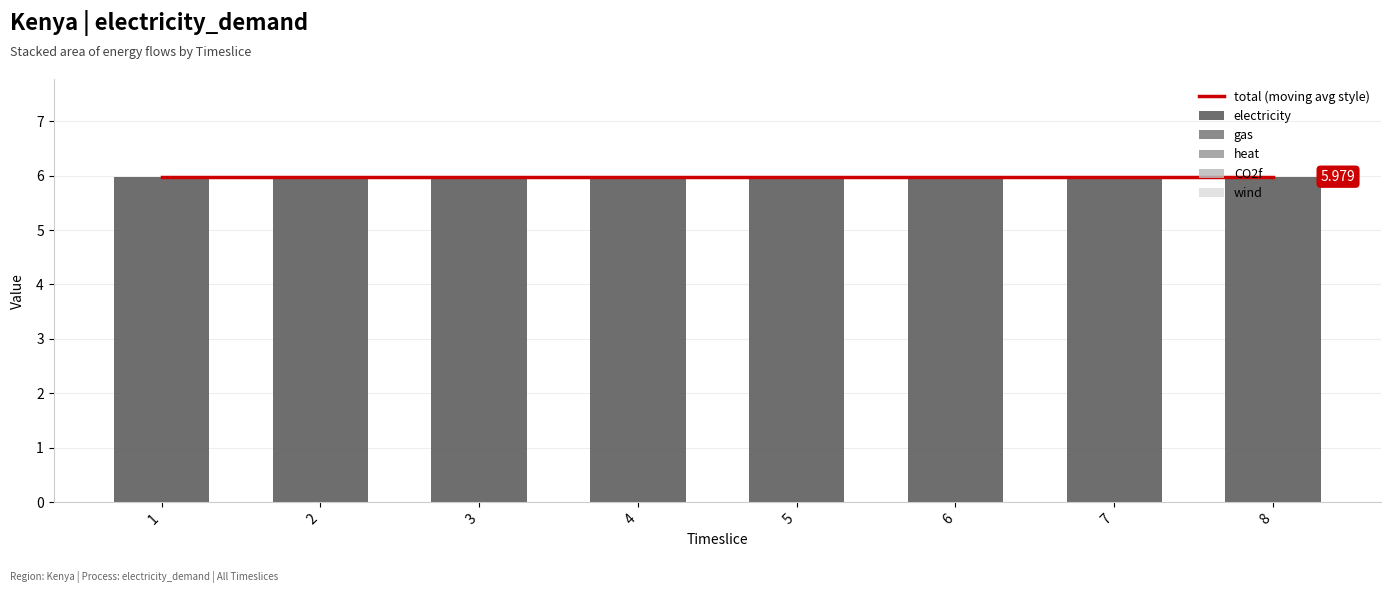

What is the spread (max minus min) of values at 3?

6.0